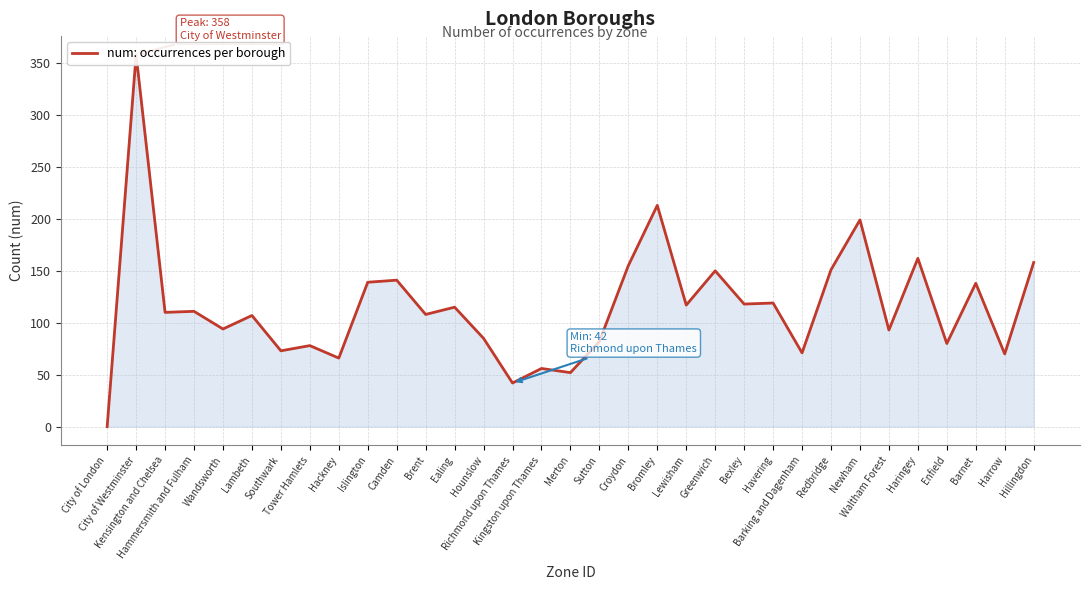

Reading left to right, what are all the values shown in this chart?

City of London=0	City of Westminster=358	Kensington and Chelsea=110	Hammersmith and Fulham=111	Wandsworth=94	Lambeth=107	Southwark=73	Tower Hamlets=78	Hackney=66	Islington=139	Camden=141	Brent=108	Ealing=115	Hounslow=85	Richmond upon Thames=42	Kingston upon Thames=56	Merton=52	Sutton=82	Croydon=155	Bromley=213	Lewisham=117	Greenwich=150	Bexley=118	Havering=119	Barking and Dagenham=71	Redbridge=151	Newham=199	Waltham Forest=93	Haringey=162	Enfield=80	Barnet=138	Harrow=70	Hillingdon=158